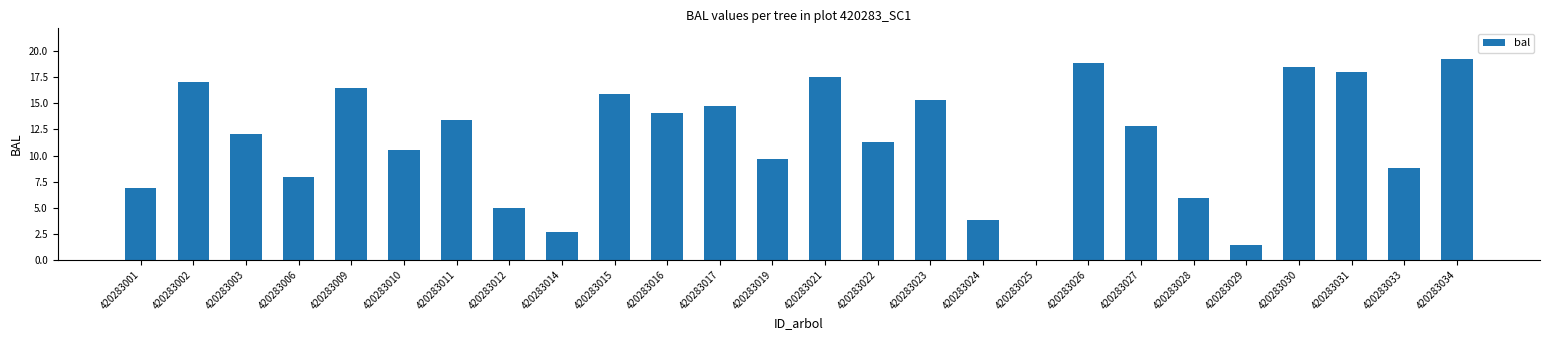

What is the approximate value at 420283034?

19.3